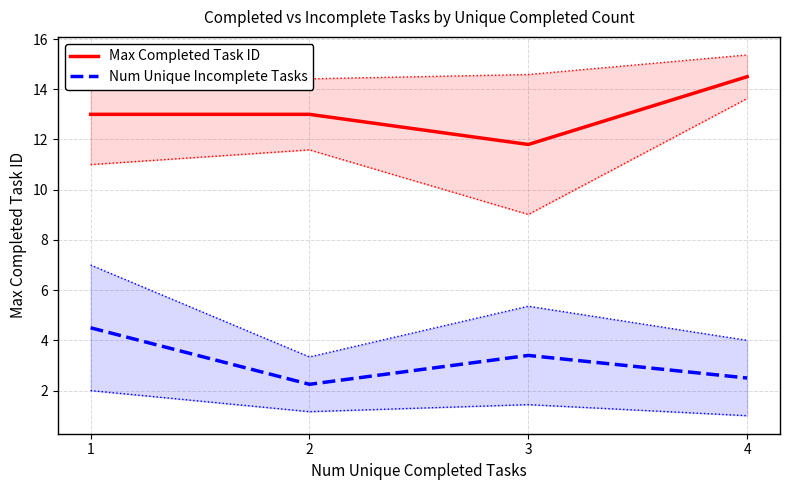

What is the maximum value shown in the chart?

14.5